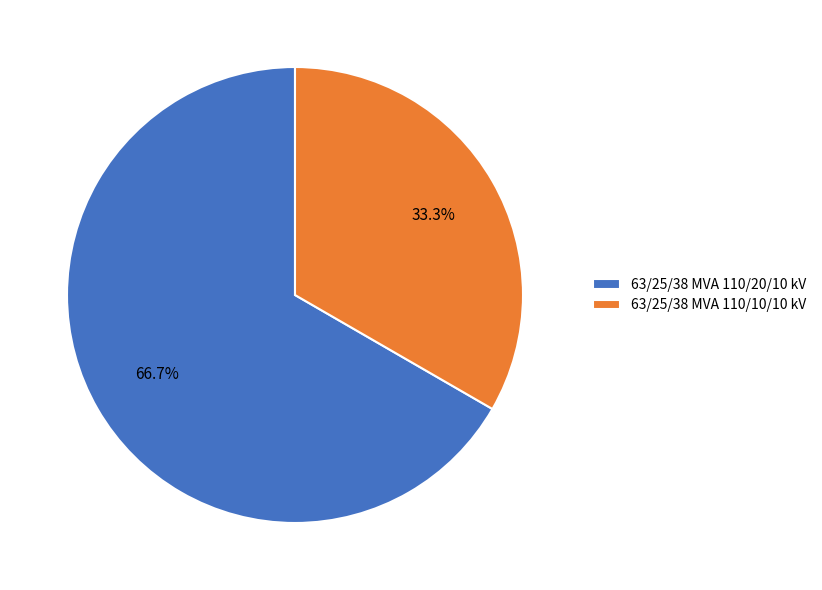

Rank the categories by value from lowest to highest.

63/25/38 MVA 110/10/10 kV, 63/25/38 MVA 110/20/10 kV